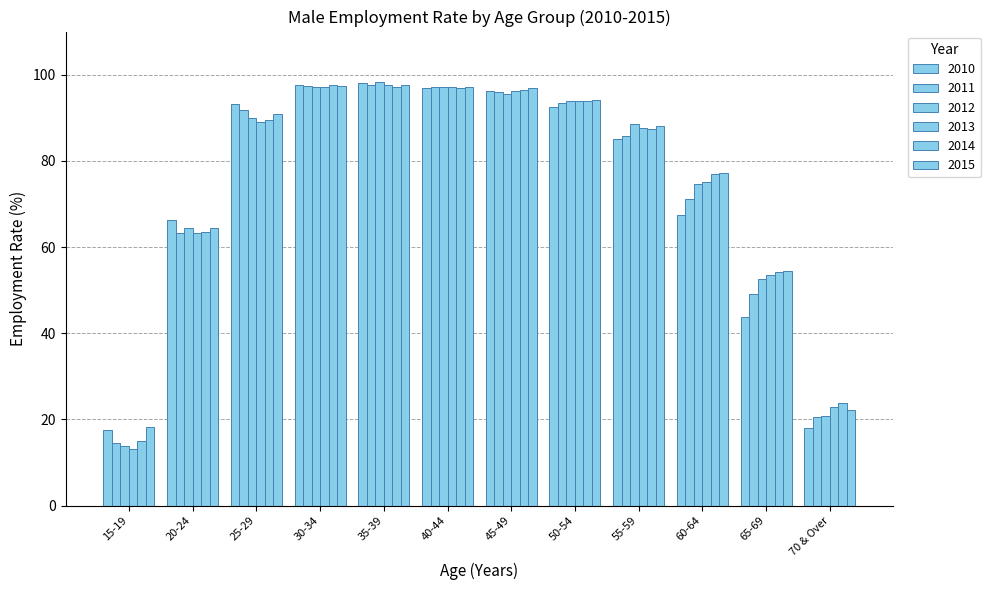

How many values in the 2015 series exceed 90?

6